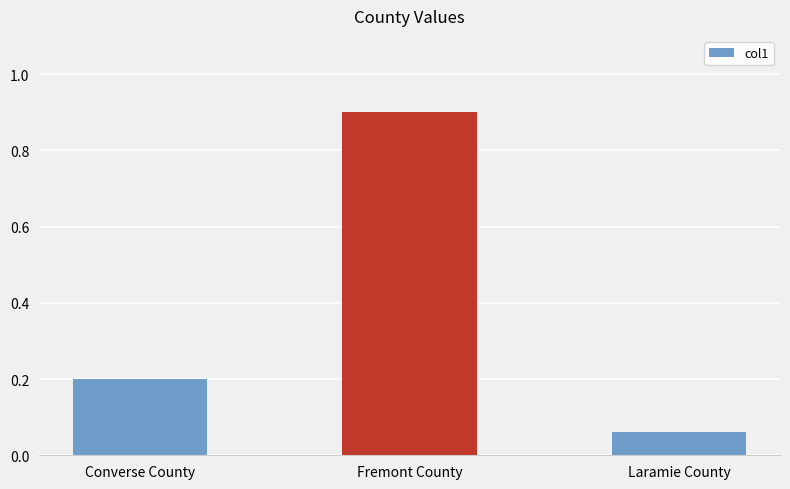

Are the bars horizontal?

No